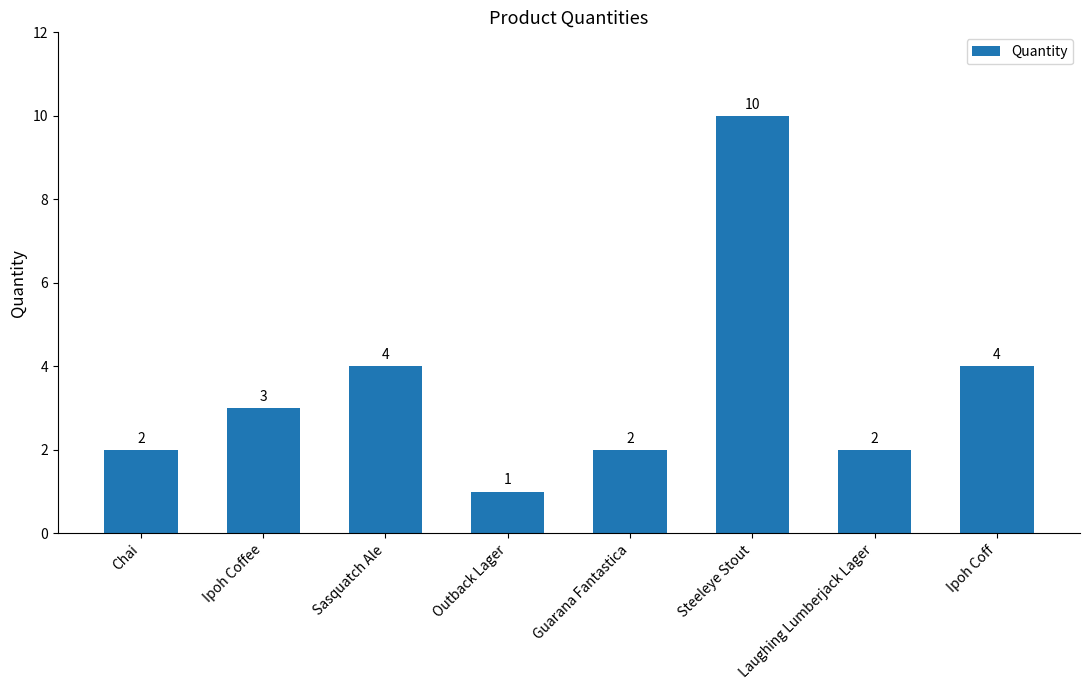

What is the difference between the maximum and minimum values?

9